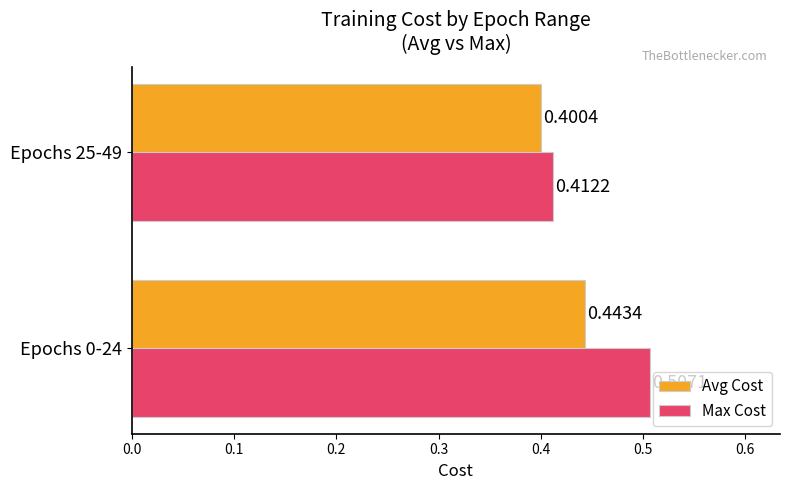

What is the total value across all series at Epochs 25-49?

0.8